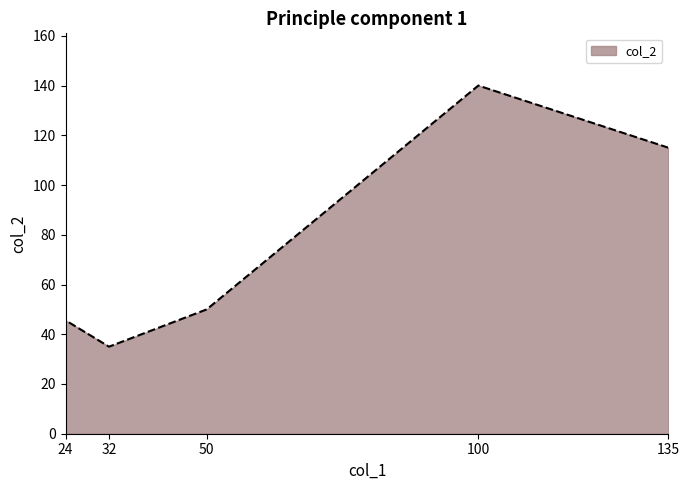

Rank the categories by value from highest to lowest.

100, 135, 50, 24, 32